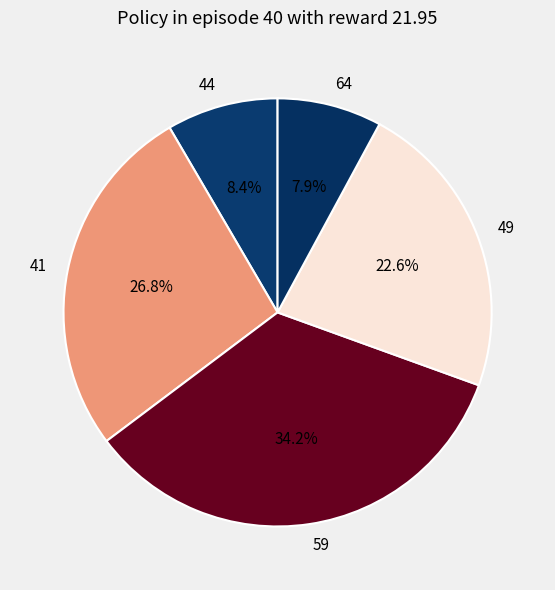

Which category has the biggest portion of the pie?

59